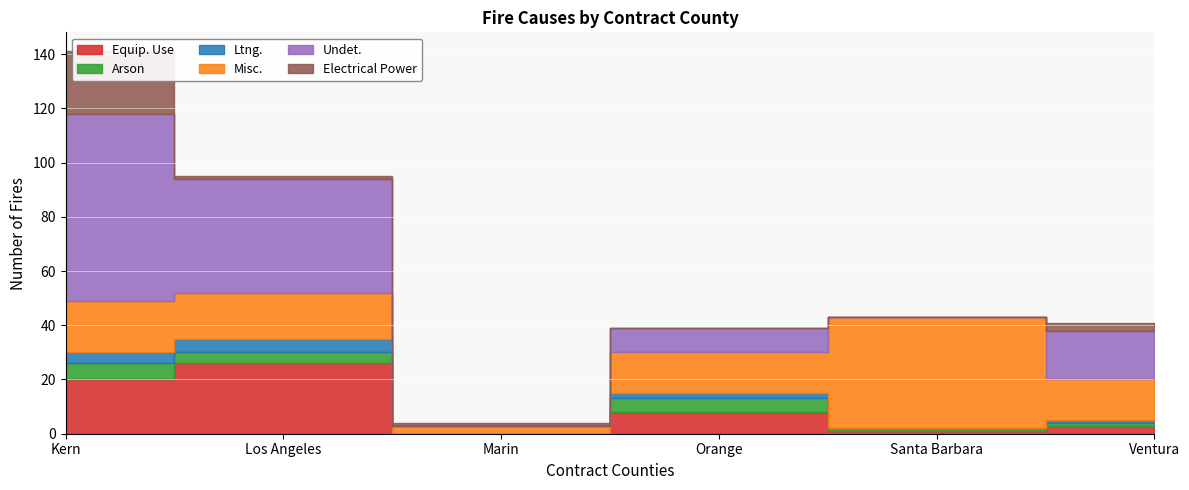

How many interior local valleys does the Equip. Use series have?

2